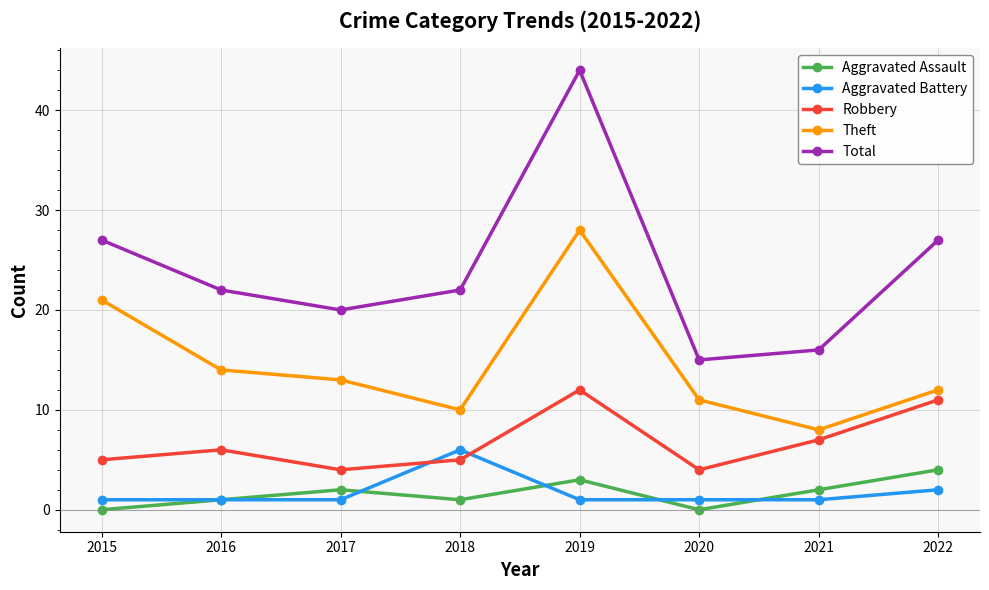

Which category has the highest value across all series?

2019